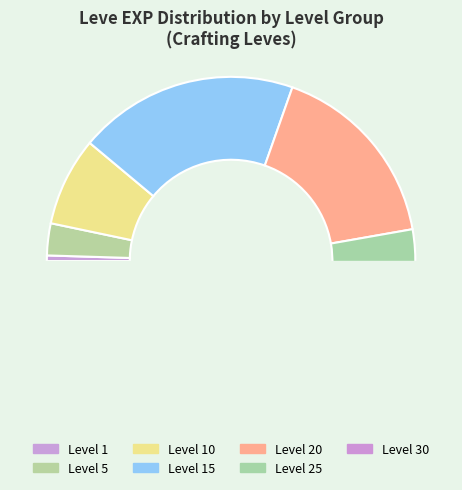

Is it true that Level 10 is 1% of the pie?

False